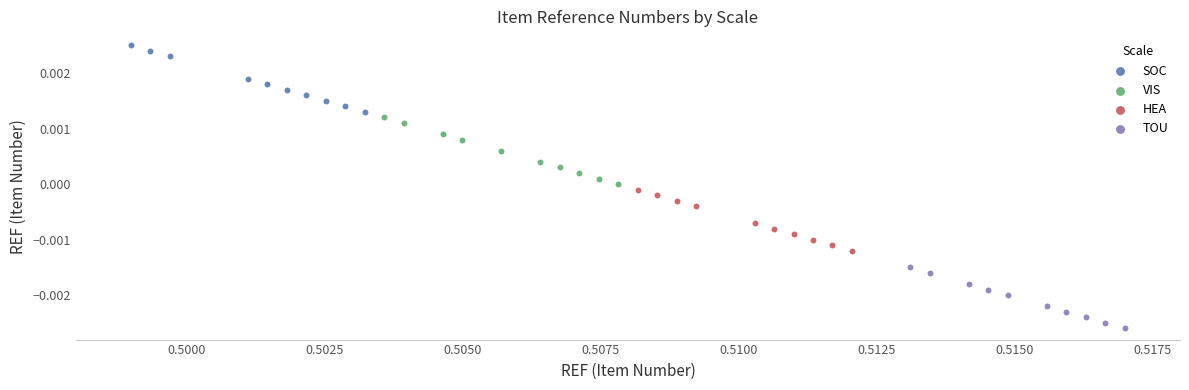

Which series reaches the minimum Y coordinate?

TOU